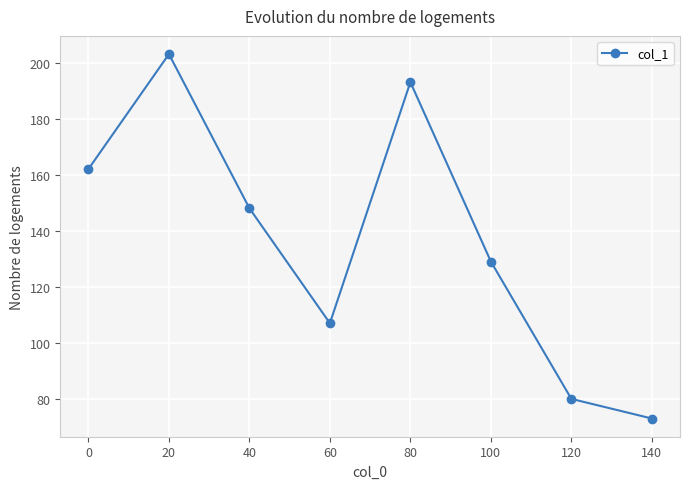

What is the difference between the second highest and second lowest values?

113